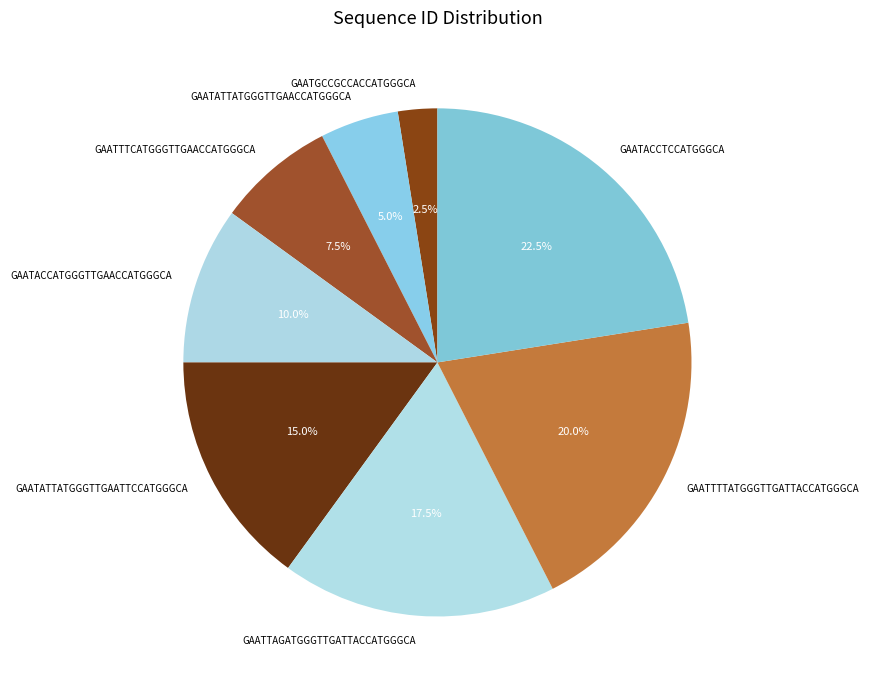

How many segments does this pie chart have?

8